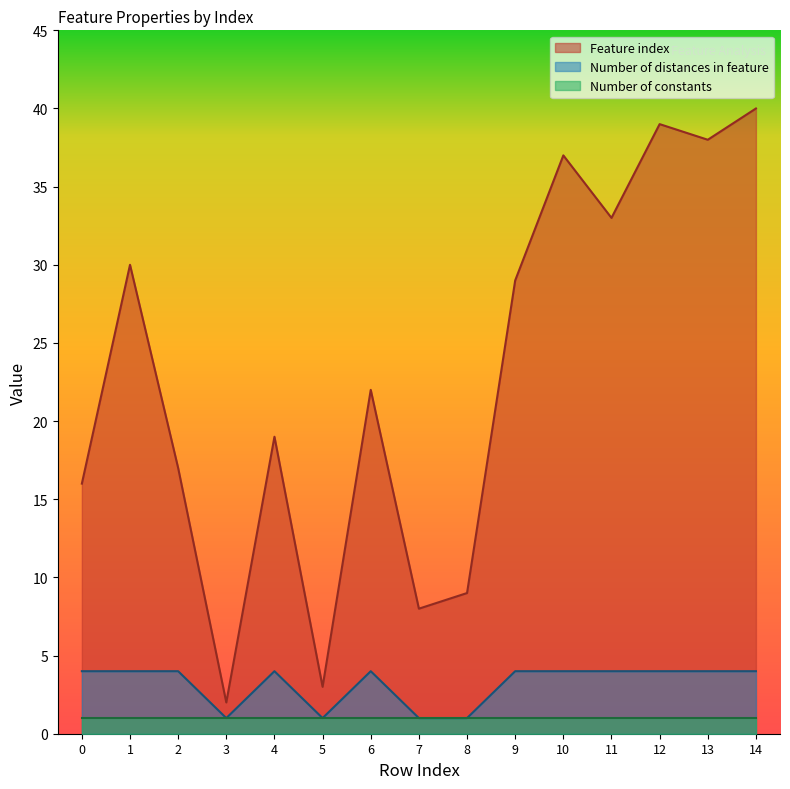

The value of Number of distances in feature at 3 is 2. True or false?

False